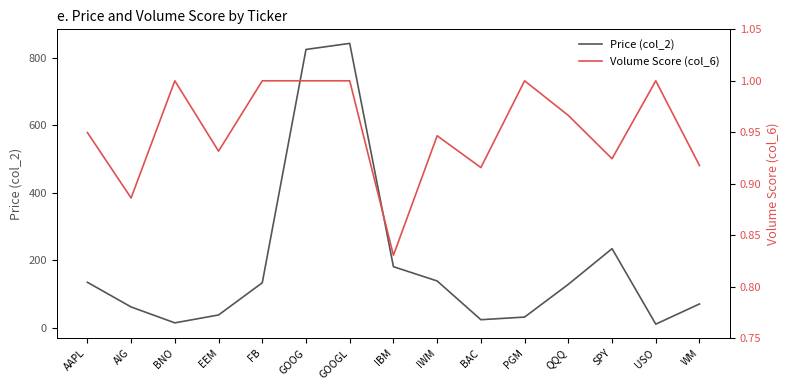

List the labels in order of Volume Score (col_6) value, largest first.

BNO, FB, GOOG, GOOGL, PGM, USO, QQQ, AAPL, IWM, EEM, SPY, WM, BAC, AIG, IBM